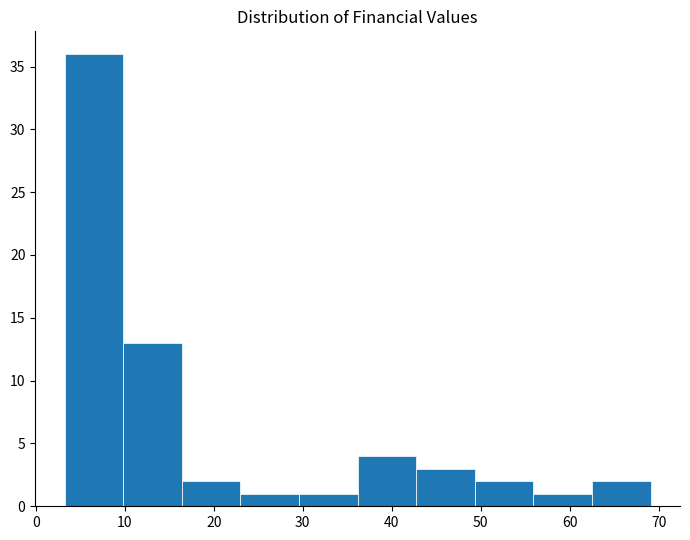

Reading left to right, list every bar in this chart as the range it spans on the x-axis followed by its height. Neither the bar edges nor the heights are printed on the chart, so give them approximately, as read against the axes.

3 to 10: 36
10 to 16: 13
16 to 23: 2
23 to 30: 1
30 to 36: 1
36 to 43: 4
43 to 49: 3
49 to 56: 2
56 to 63: 1
63 to 69: 2